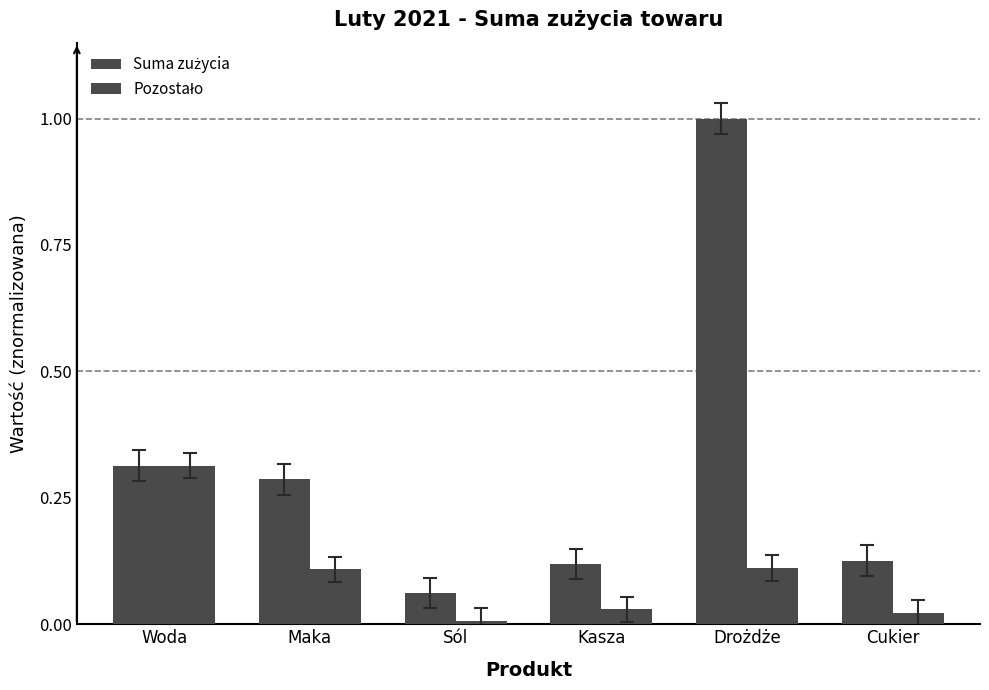

Reading left to right, what are all the values shown in this chart?

Suma zużycia: 0.3	0.3	0.1	0.1	1.0	0.1
Pozostało: 0.3	0.1	0.0	0.0	0.1	0.0